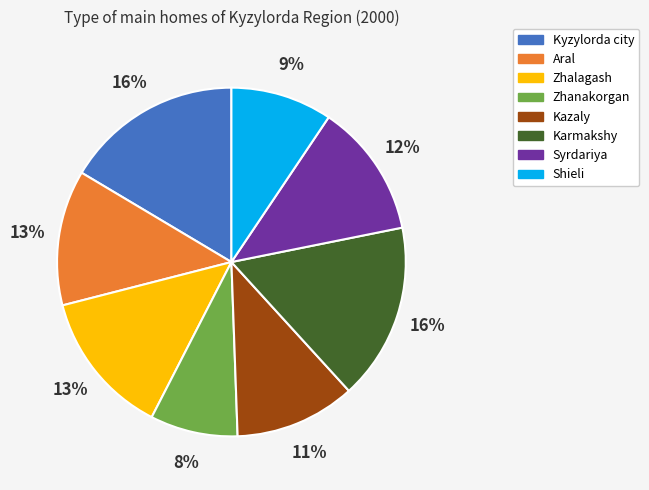

Which has a higher value, Aral or Kyzylorda city?

Kyzylorda city